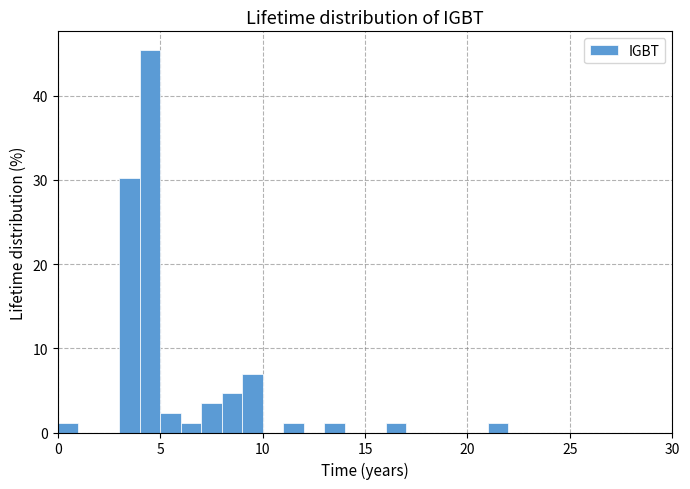

Around what value on the x-axis is the tallest bar? Give the approximate position of its centre, as read against the axis.

4.5